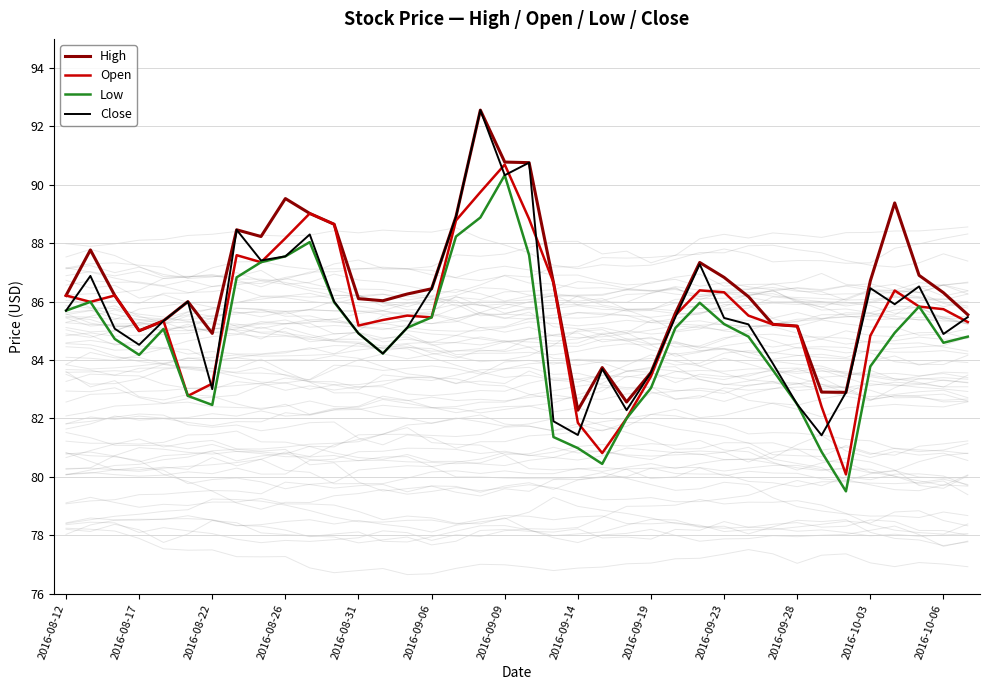

The value of Open at 2016-09-14 is 131.0. True or false?

False